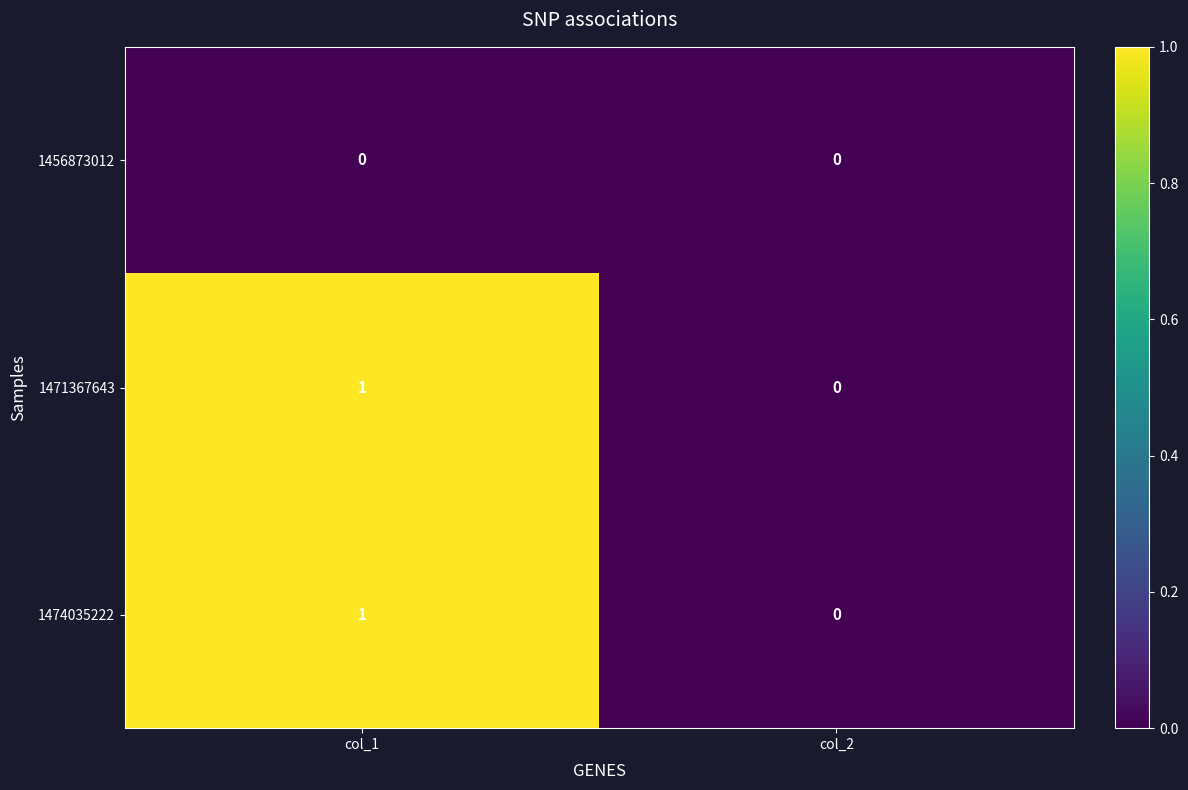

The value of 1456873012 at col_1 is 0. True or false?

True